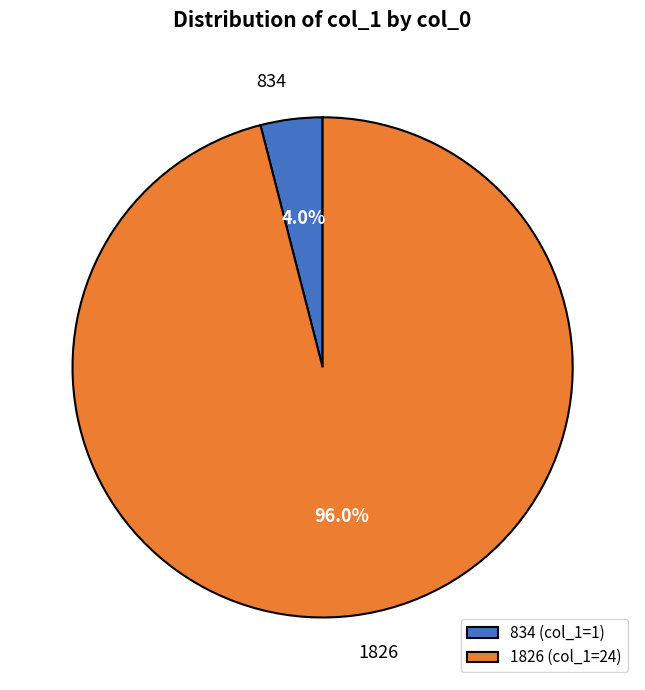

How much of the chart is everything except 1826 (col_1=24)?

4.0%